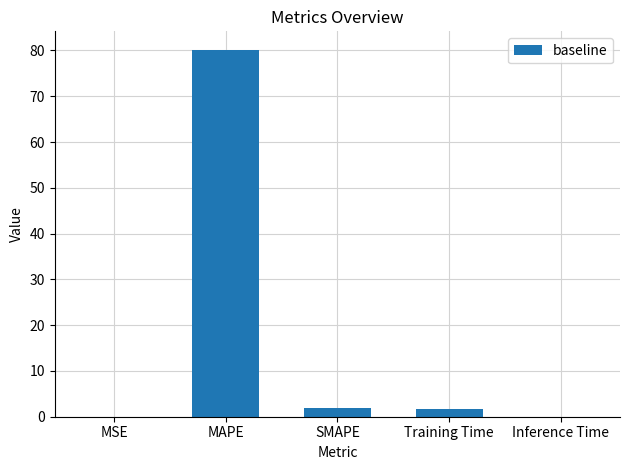

Are the bars horizontal?

No